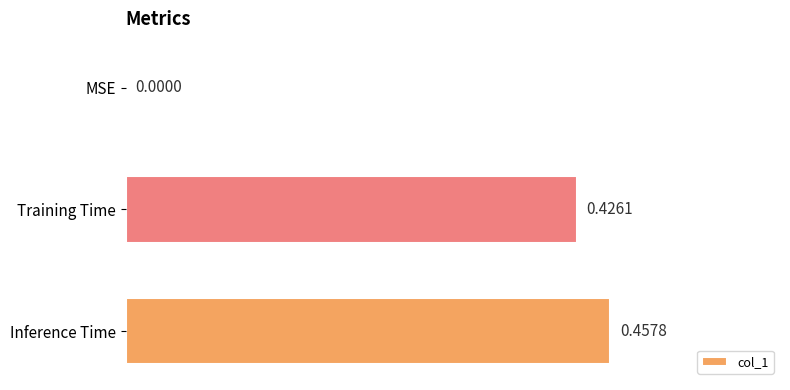

Between Inference Time and Training Time, which is larger?

Inference Time